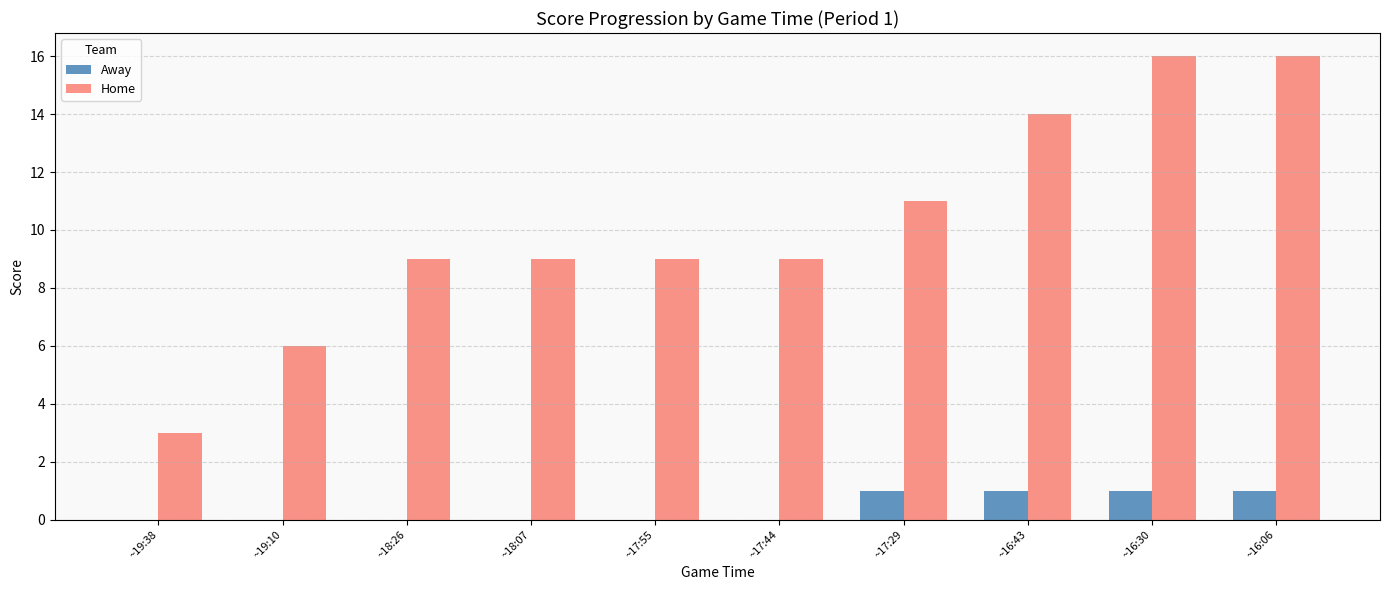

Is the value of Home at ~16:30 greater than the value of Away at ~19:10?

Yes